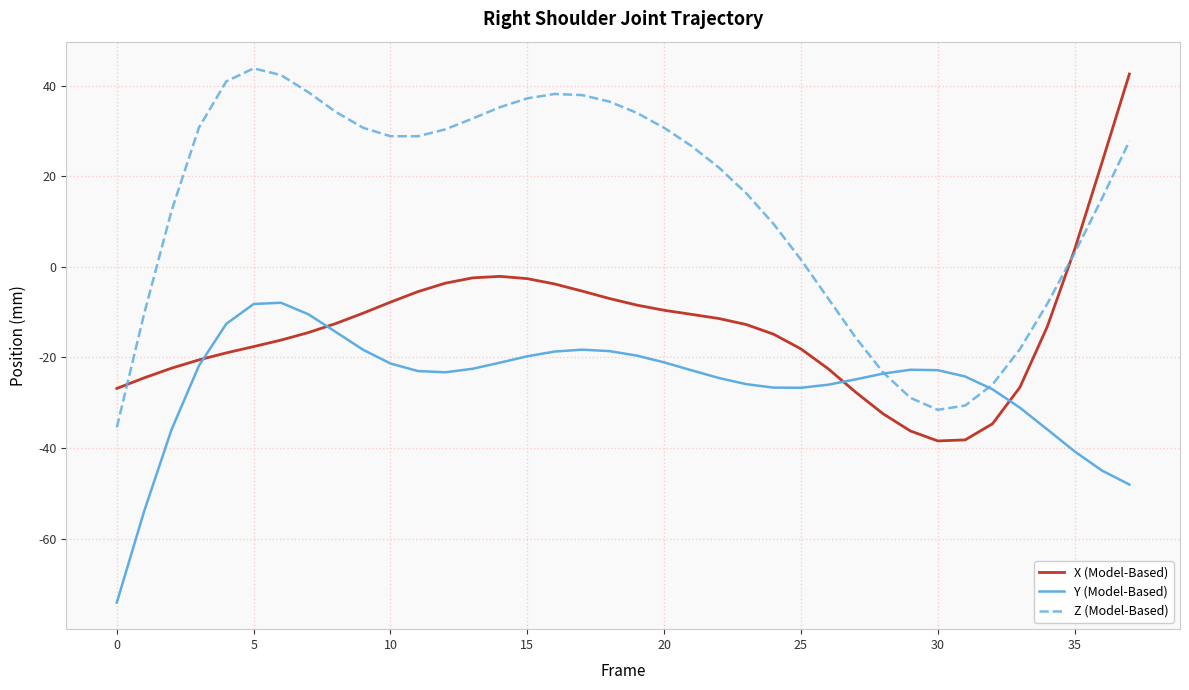

How many distinct data groups are displayed?

3